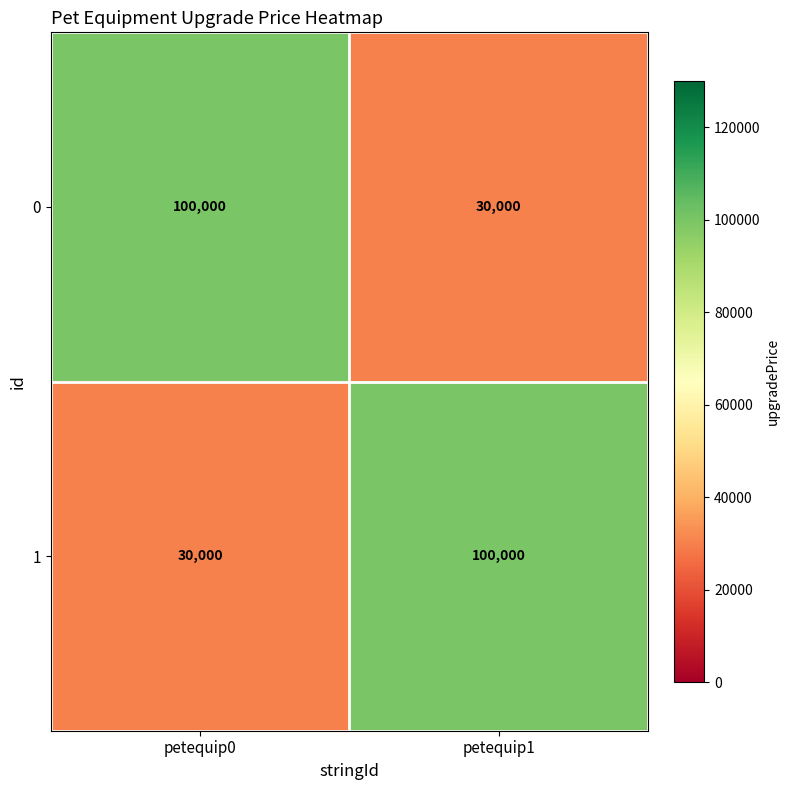

What is the highest value of the 0 series?

100000